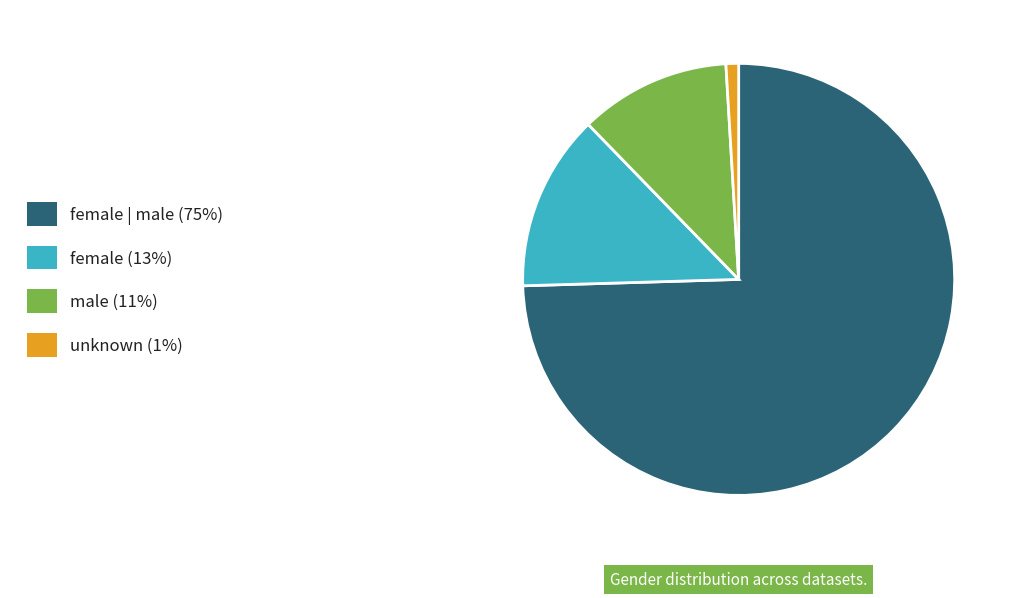

Is there any slice that represents more than half of the pie?

Yes